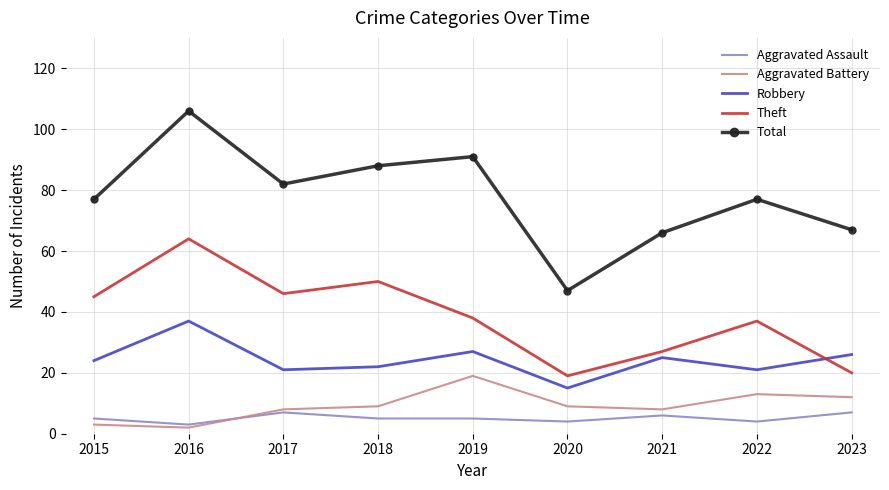

Rank the series at 2018 from highest to lowest value.

Total, Theft, Robbery, Aggravated Battery, Aggravated Assault